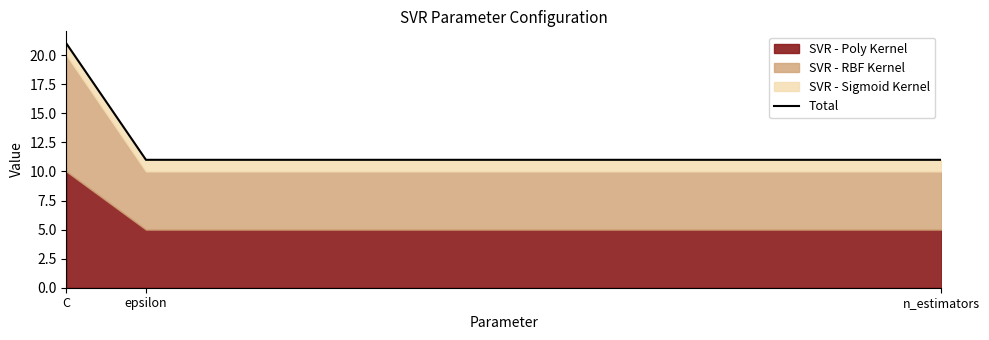

Reading left to right, transcribe all the data shown in this chart.

C=21	epsilon=11	n_estimators=11